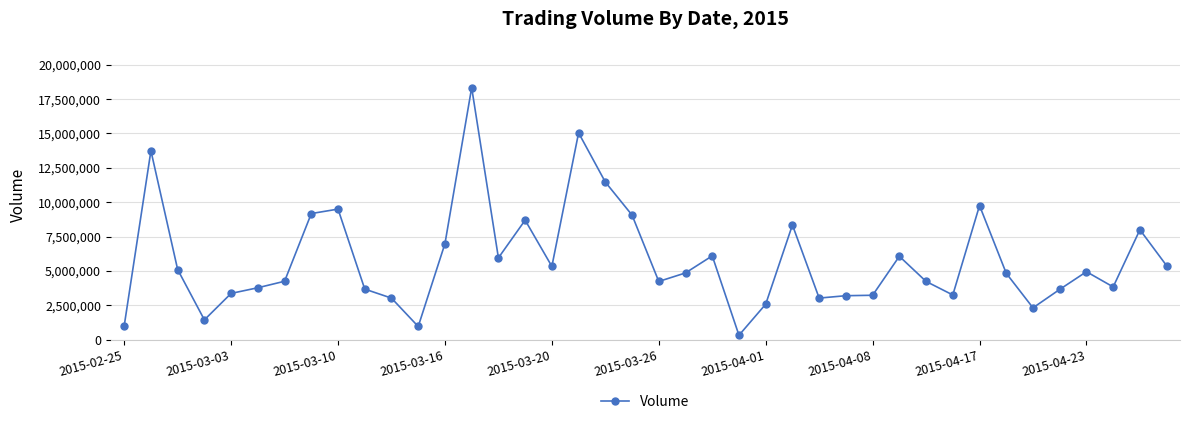

What is the value of the 22nd point from the left?

4858600